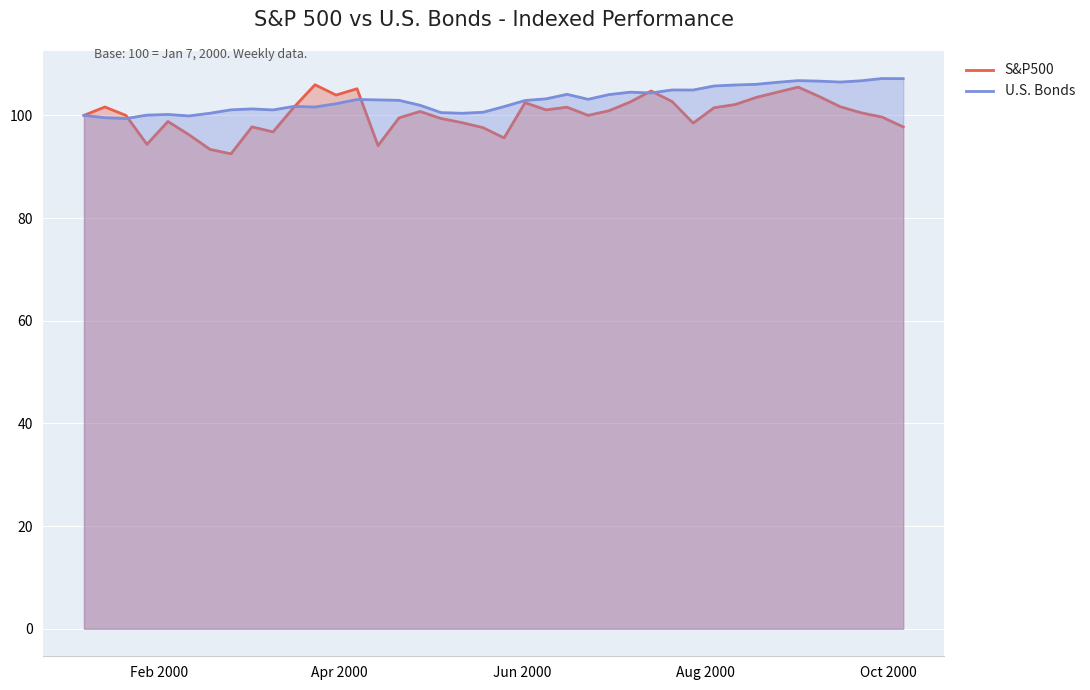

What is the maximum value for U.S. Bonds?

107.2